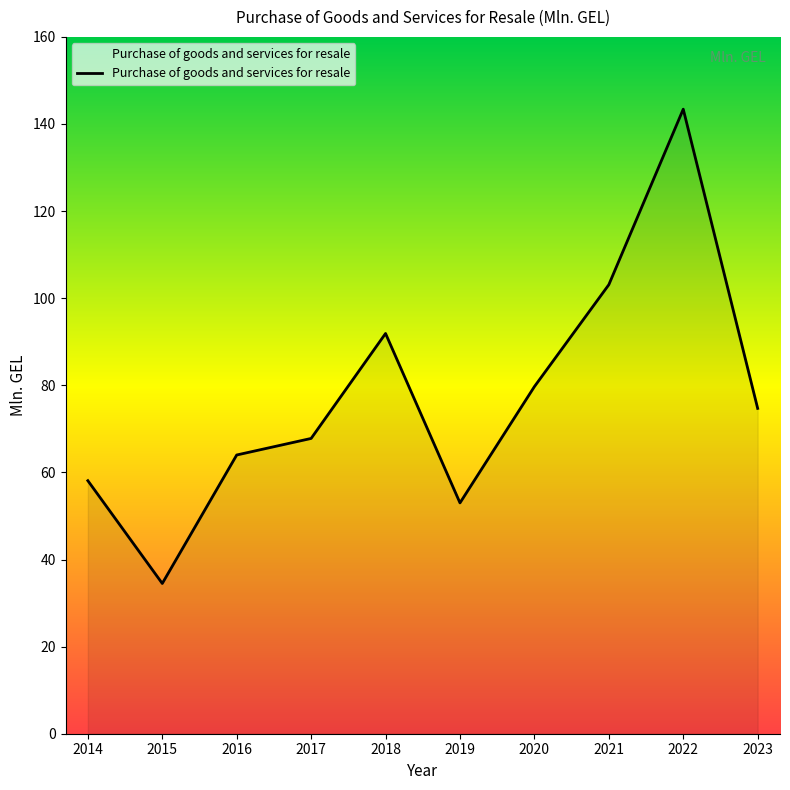

How many lines are shown in the chart?

1